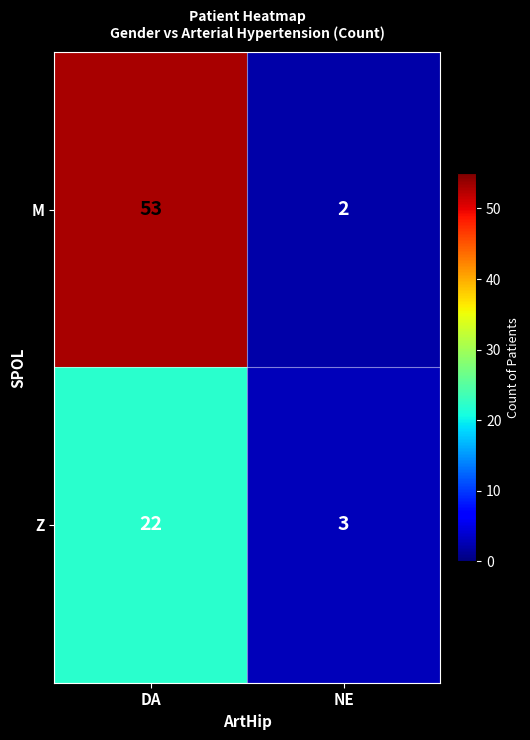

At which category is the sum across all series the highest?

DA